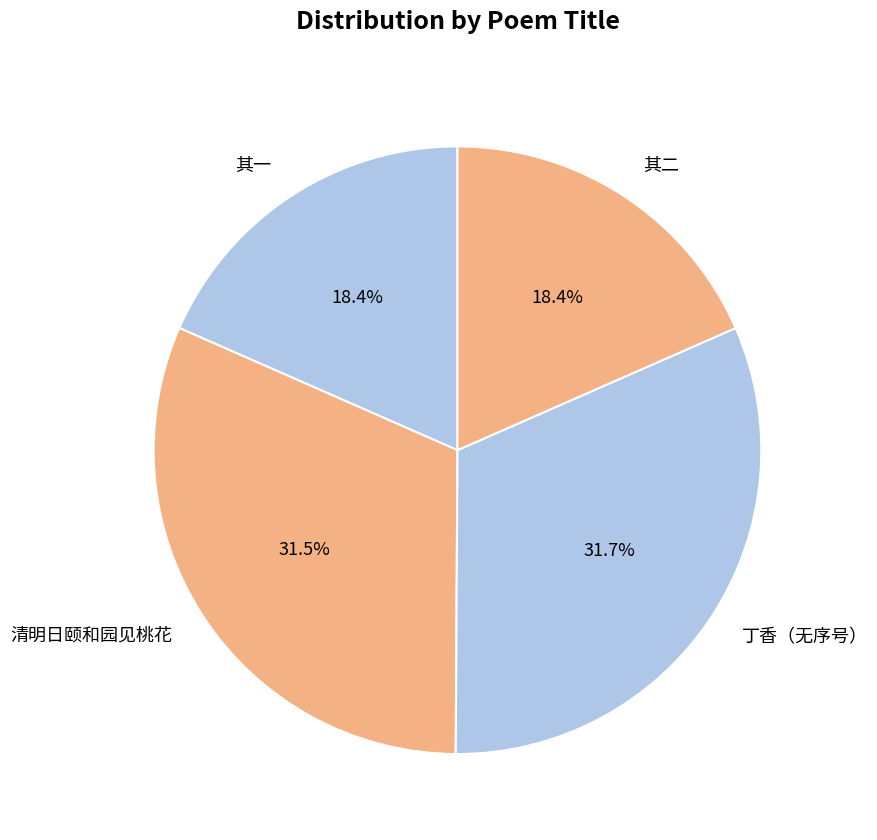

What is the ratio of the value at 其二 to the value at 丁香（无序号）?

0.6